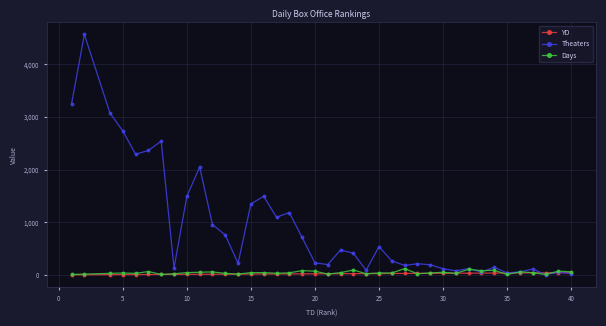

What is the greatest value displayed?

4570